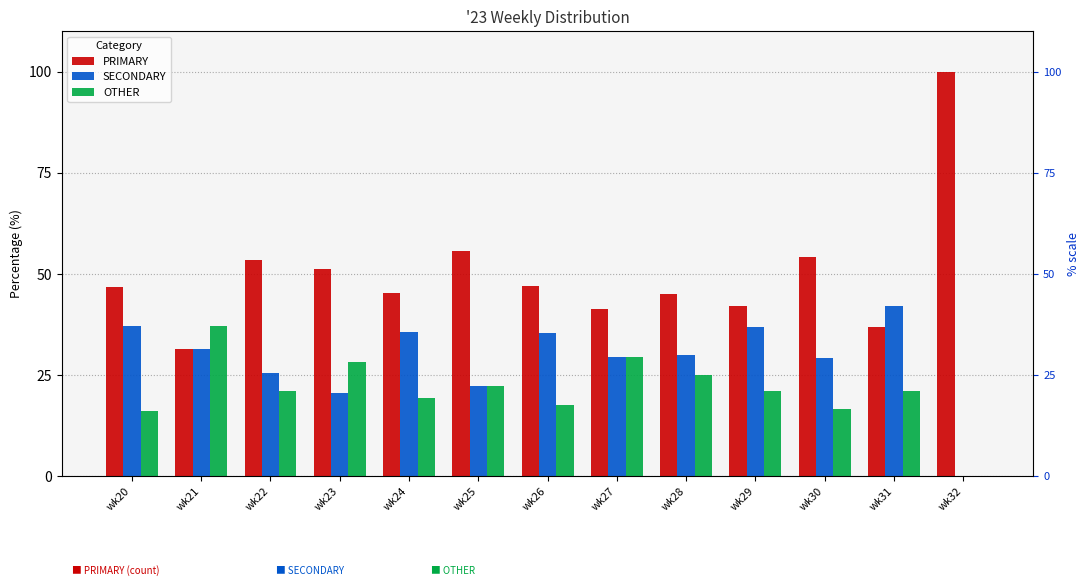

What is the difference between the maximum and minimum values in the PRIMARY series?

68.5